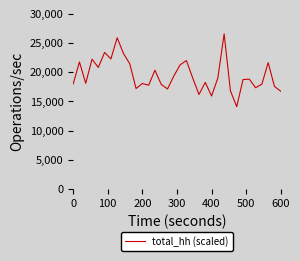

What is the greatest value displayed?

26564.5